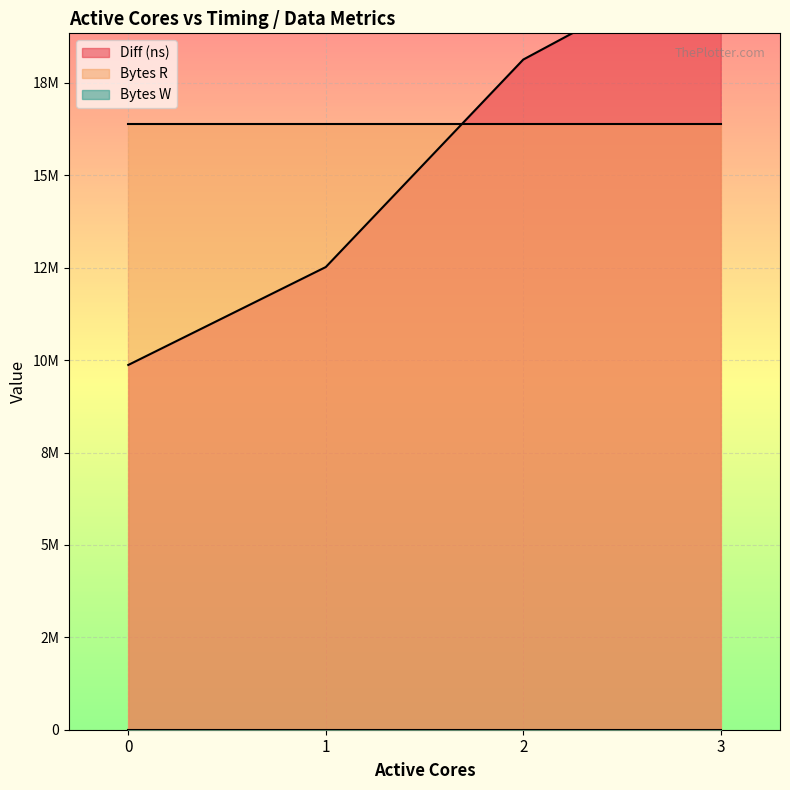

Between 0 and 3, which series saw the biggest shift?

Diff (ns)